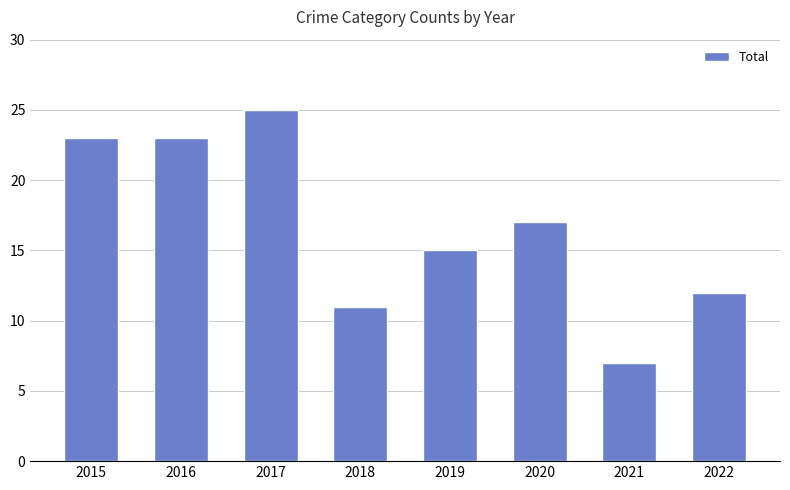

What is the value of the 1st bar from the left?

23